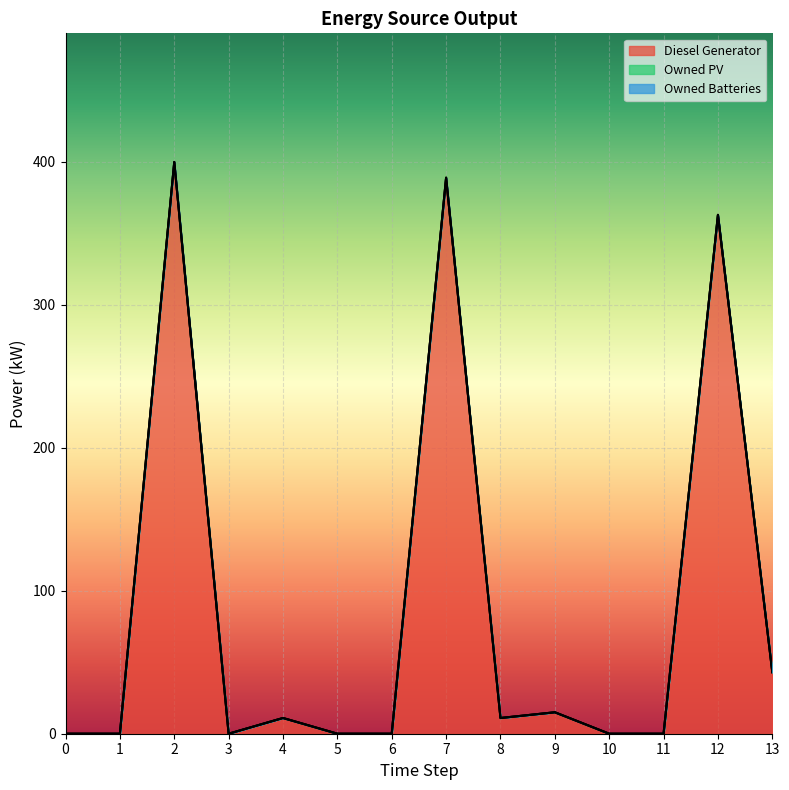

Where does the Diesel Generator series first go above 11?

2